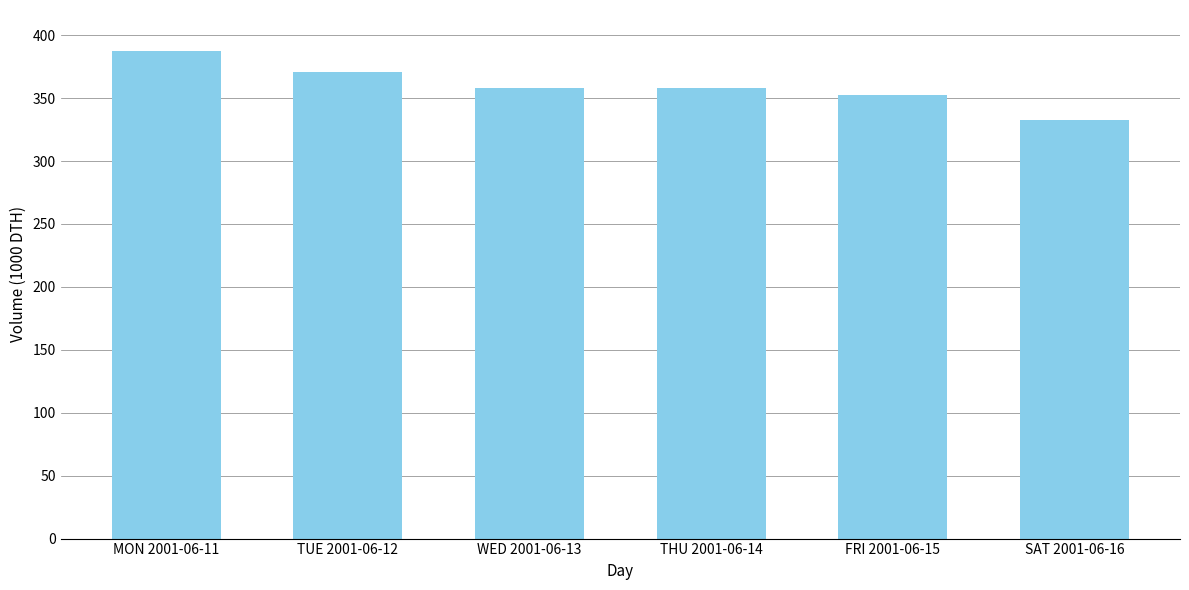

Which category has the highest value across all series?

MON 2001-06-11